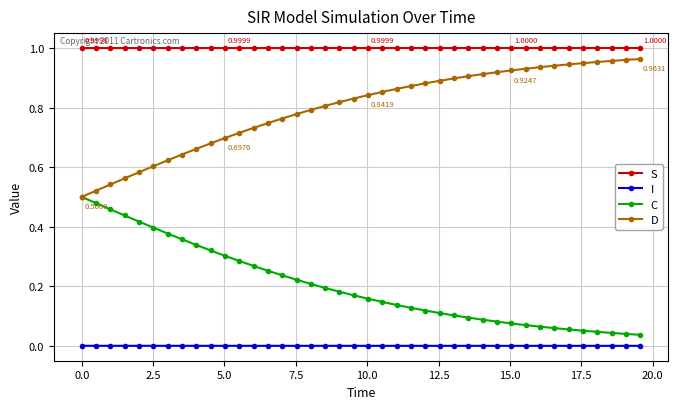

True or false: D and S intersect in this chart.

False